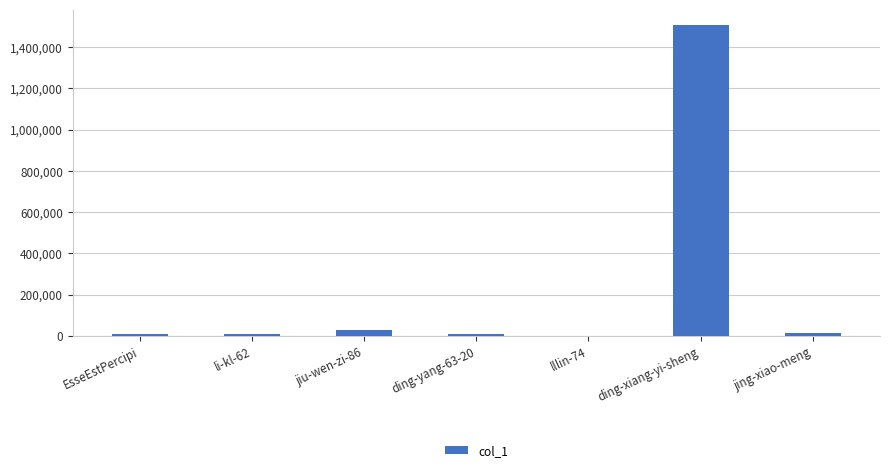

What is the sum of all values?

1571224